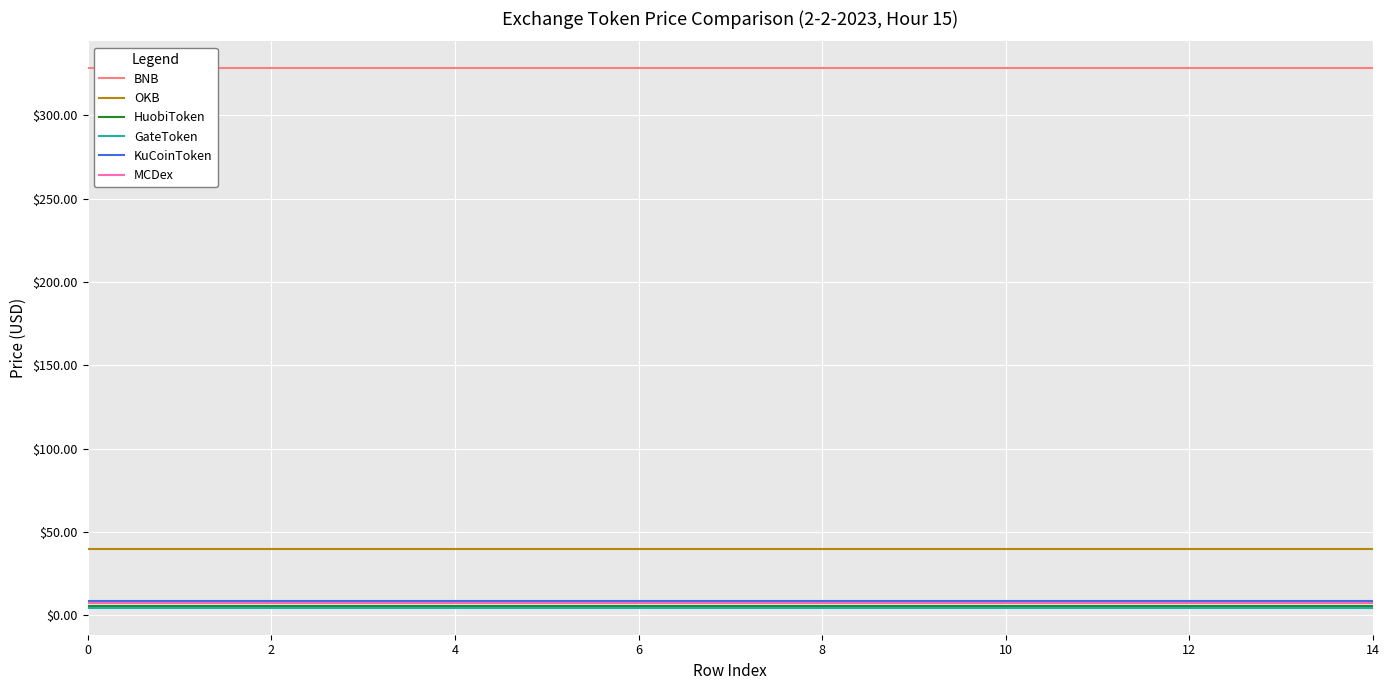

The value of KuCoinToken at 12 is 8.7. True or false?

True